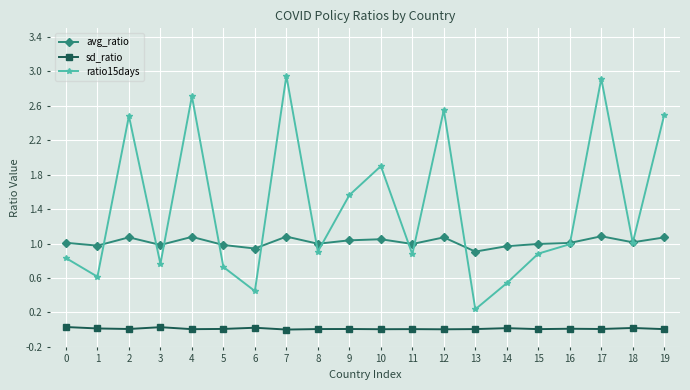

At which category does the chart reach its peak across all series?

7